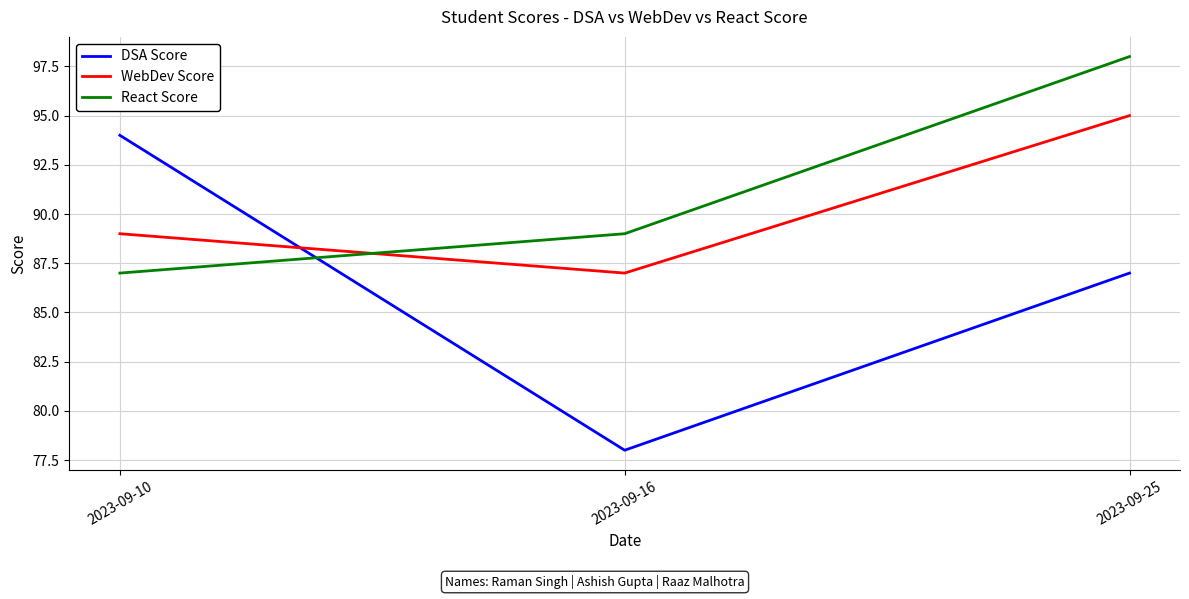

What is the average value of the DSA Score series?

86